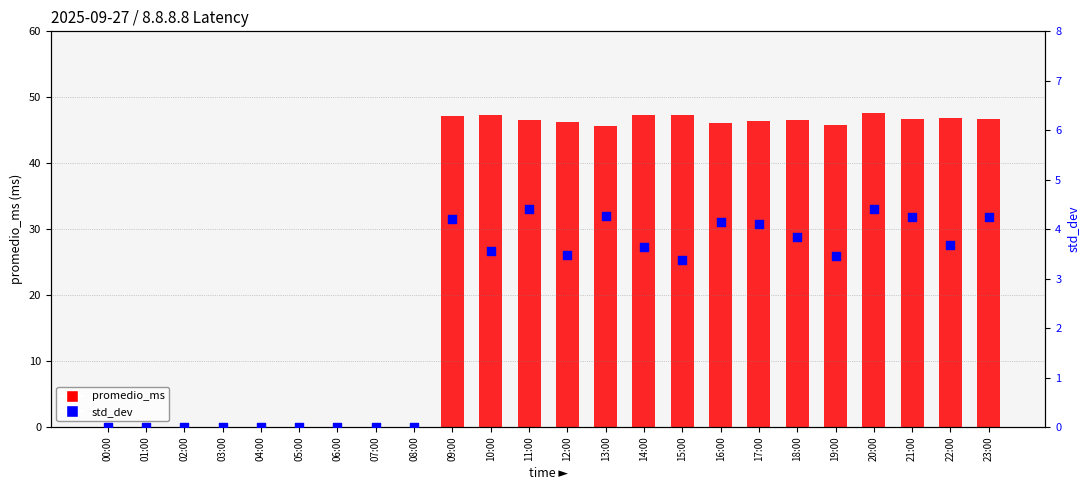

At which category is the sum across all series the highest?

20:00